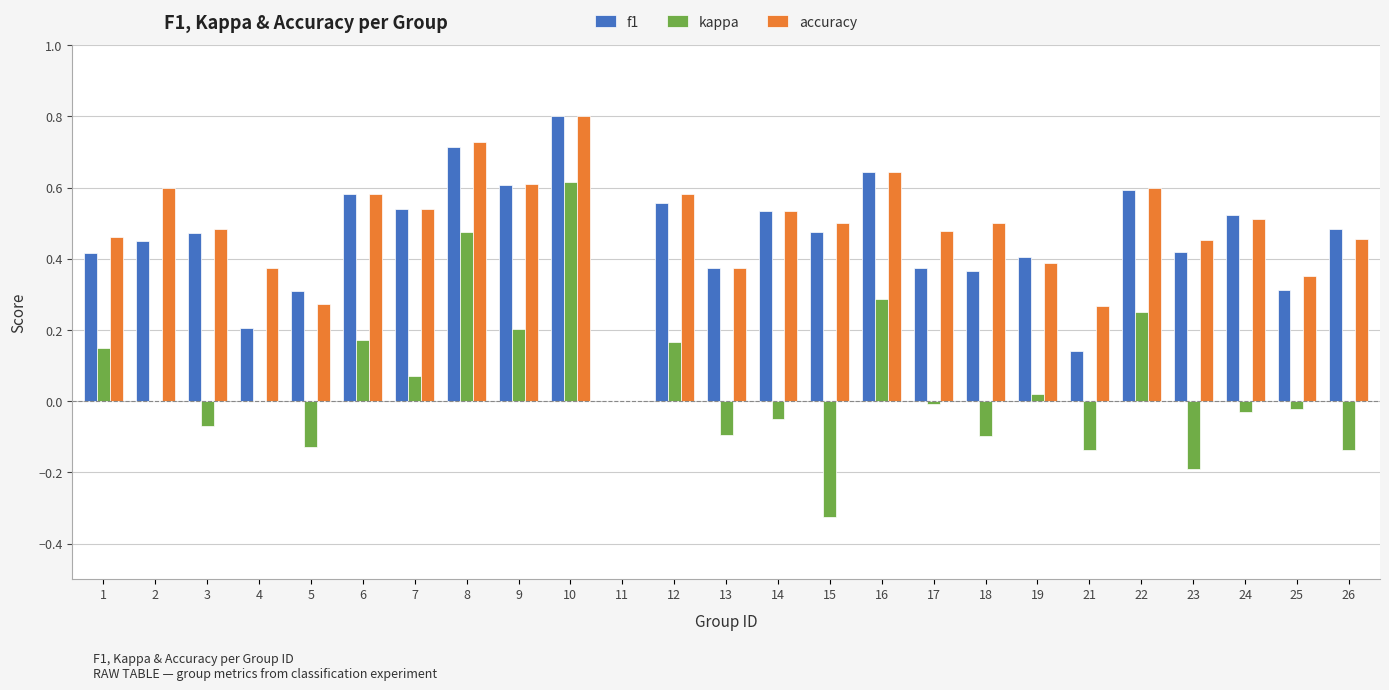

What is the maximum value for accuracy?

0.8